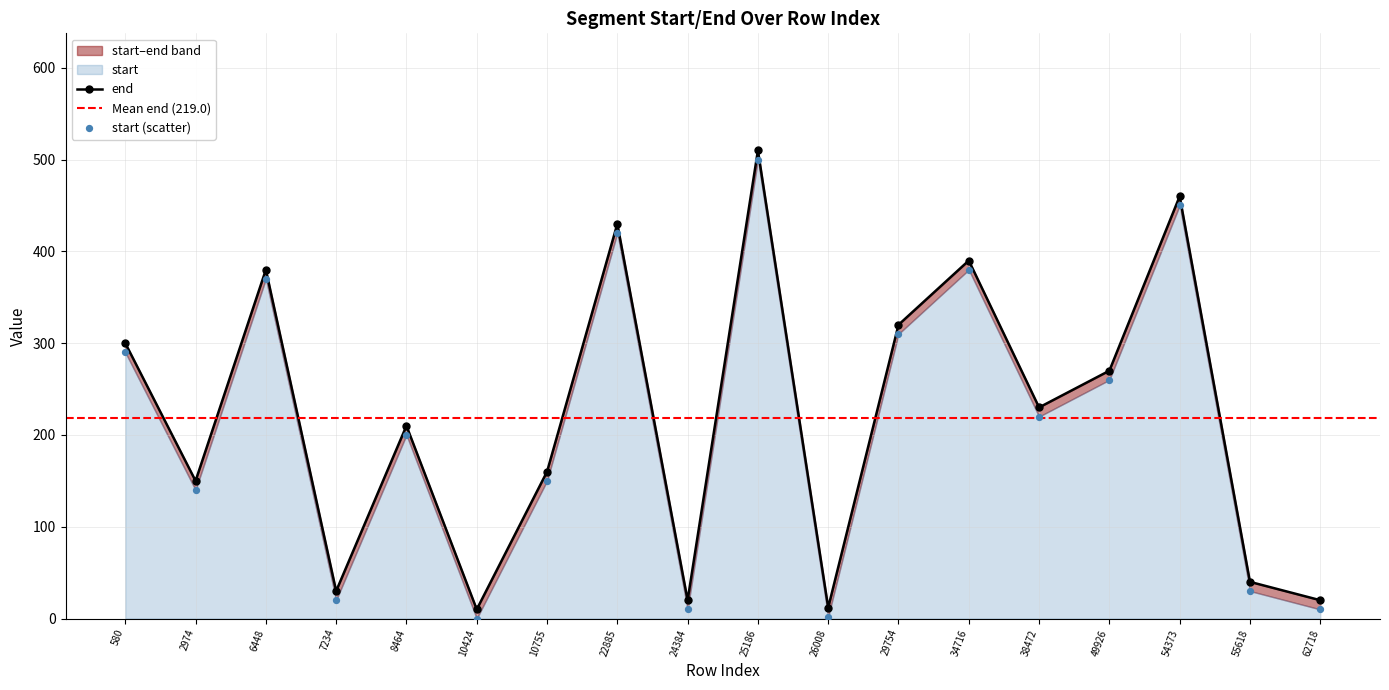

At how many categories does at least one series exceed 255?

8